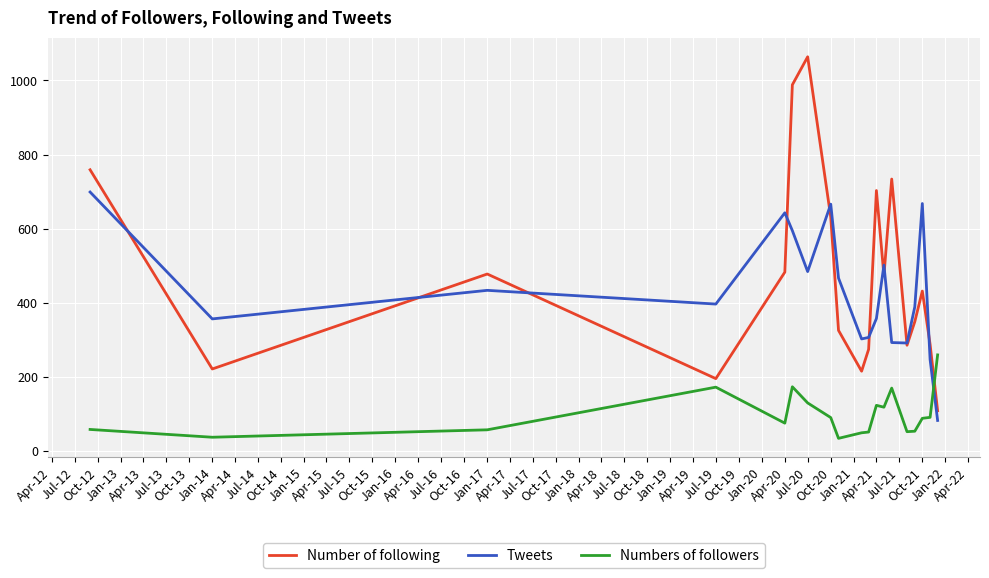

Which series has the largest range (max minus min)?

Number of following